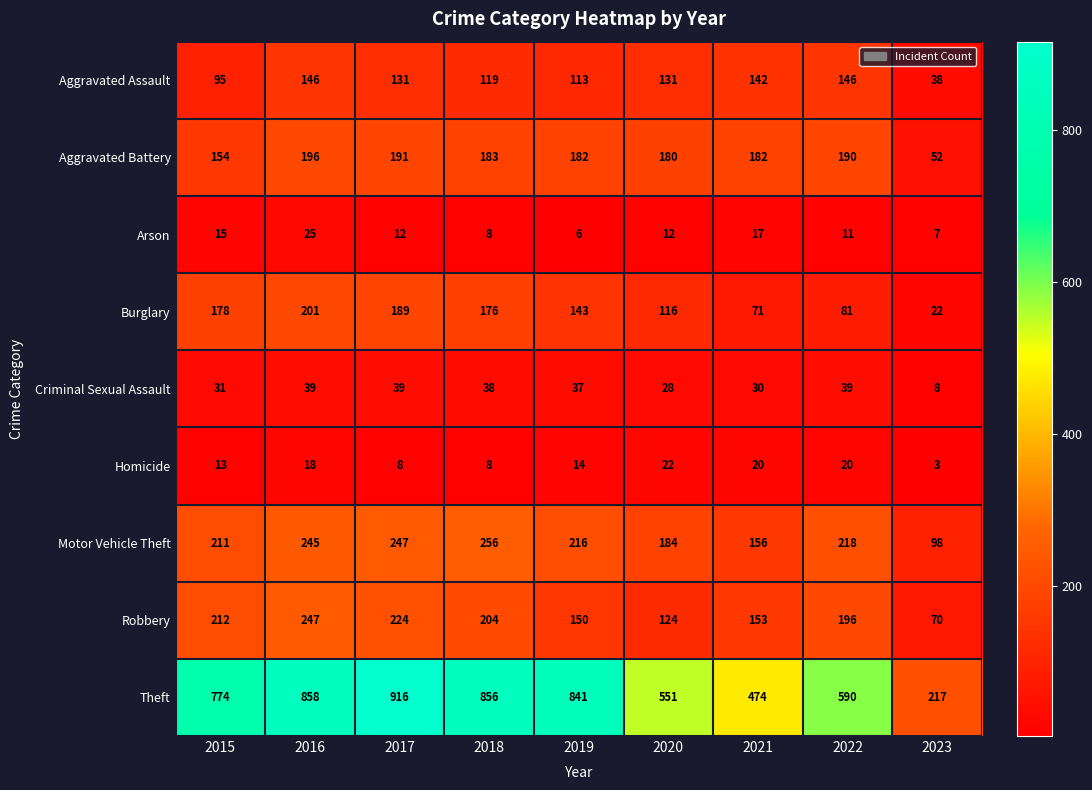

At which category is the sum across all series the highest?

2016